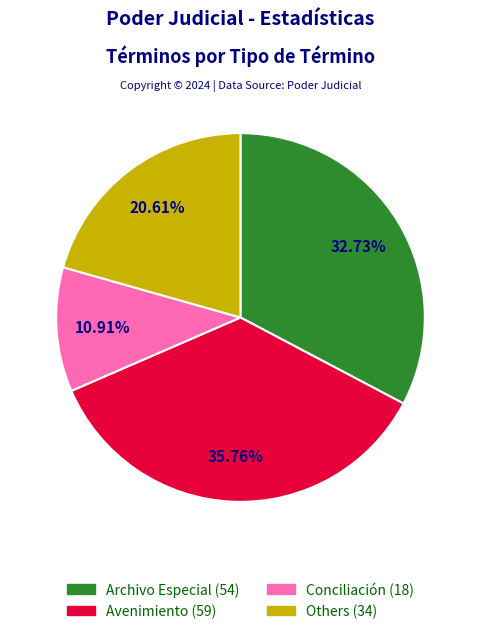

Is there any slice that represents more than half of the pie?

No